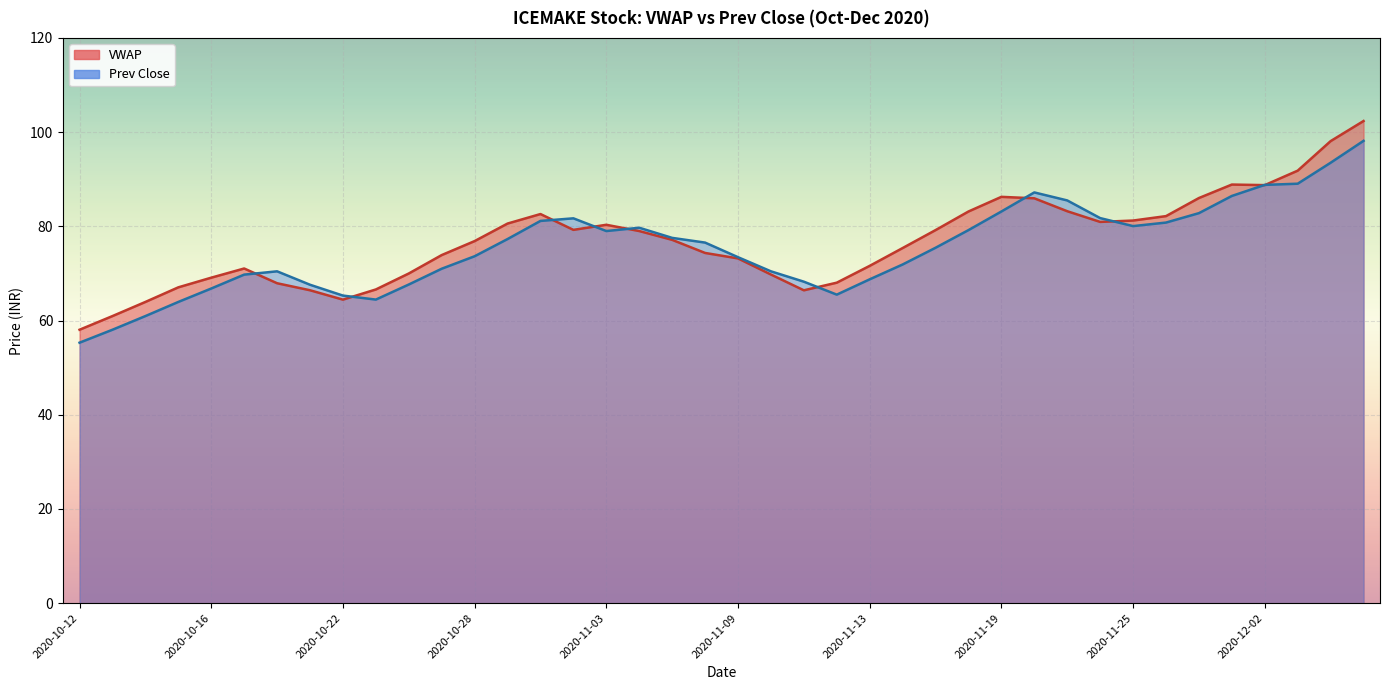

At which label does VWAP first exceed 77?

2020-10-29